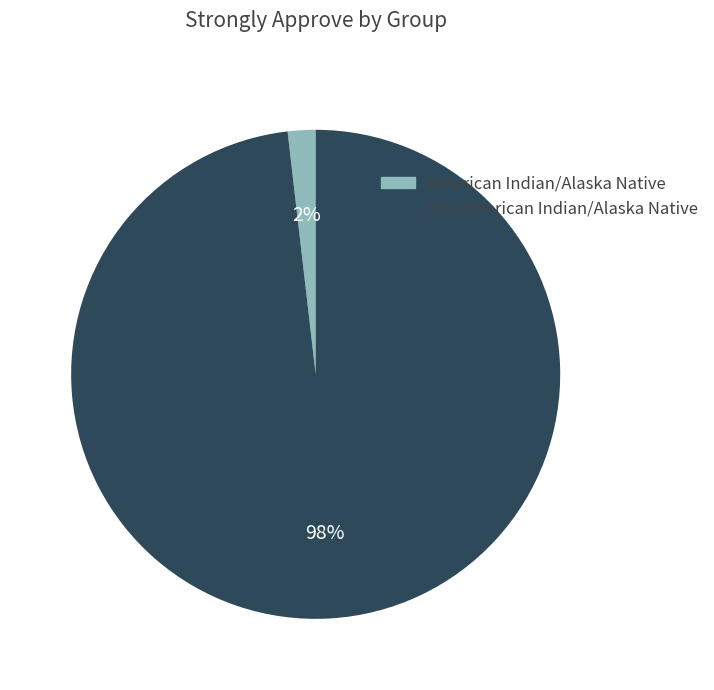

Does American Indian/Alaska Native represent more than half of the total?

No